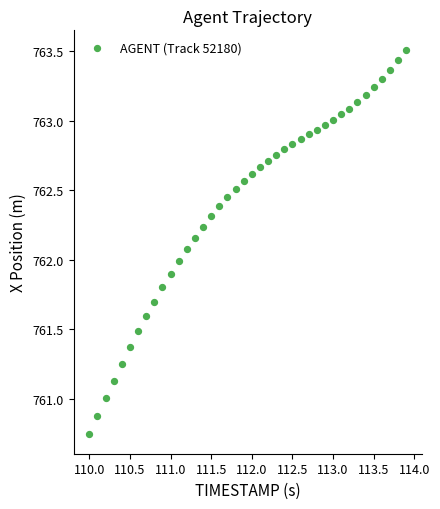

What is the range of X values (max minus min)?

3.9